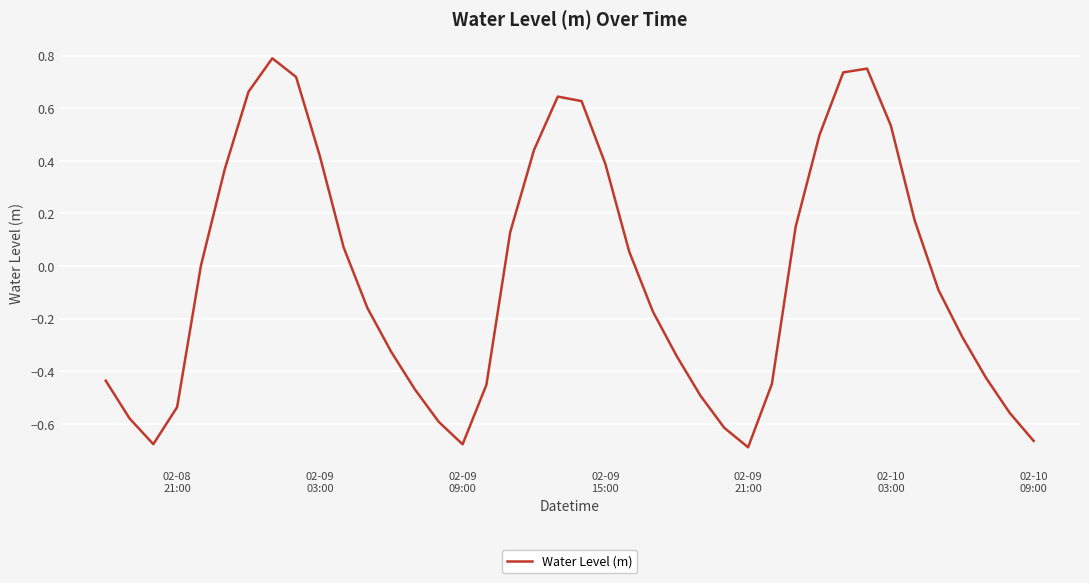

What is the sum of all values?

-1.5